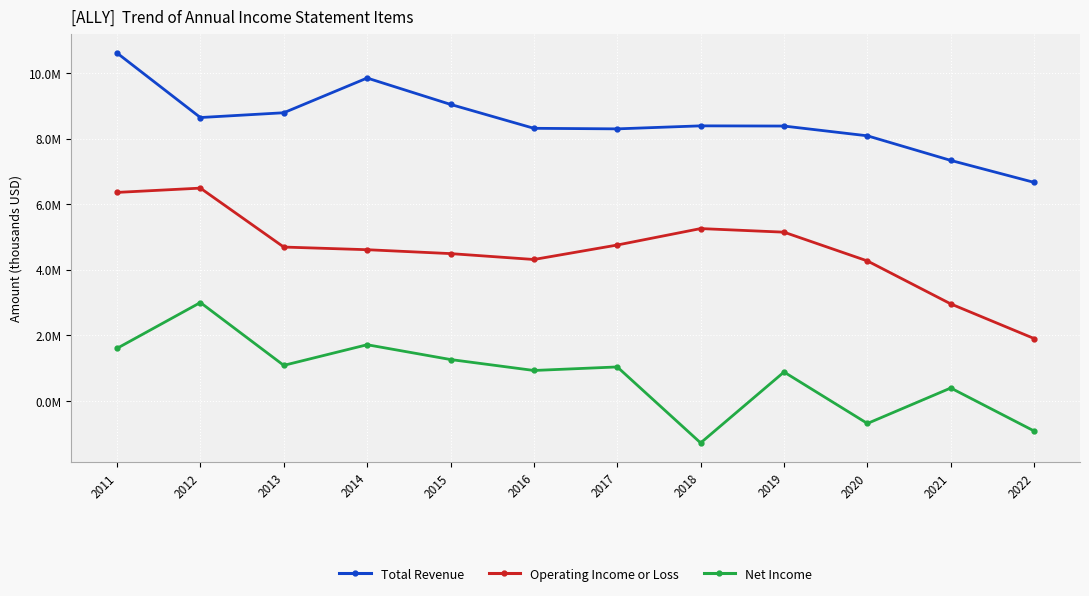

At 2017, list the series in order from smallest to largest.

Net Income, Operating Income or Loss, Total Revenue